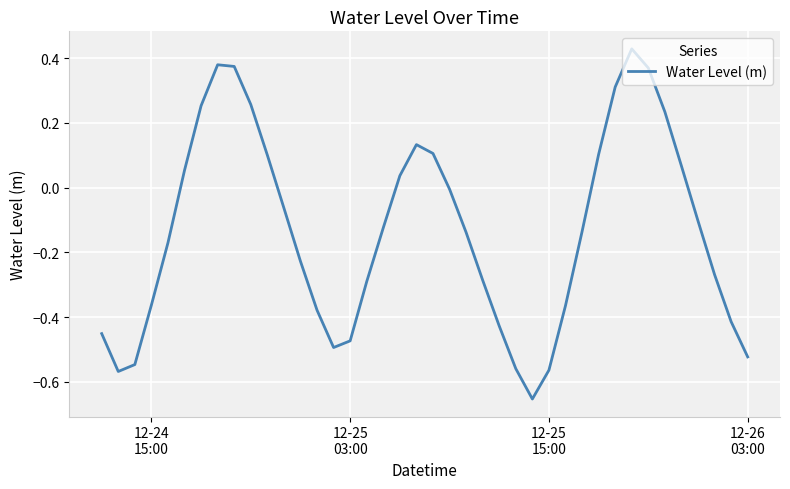

How many values are below zero?

25